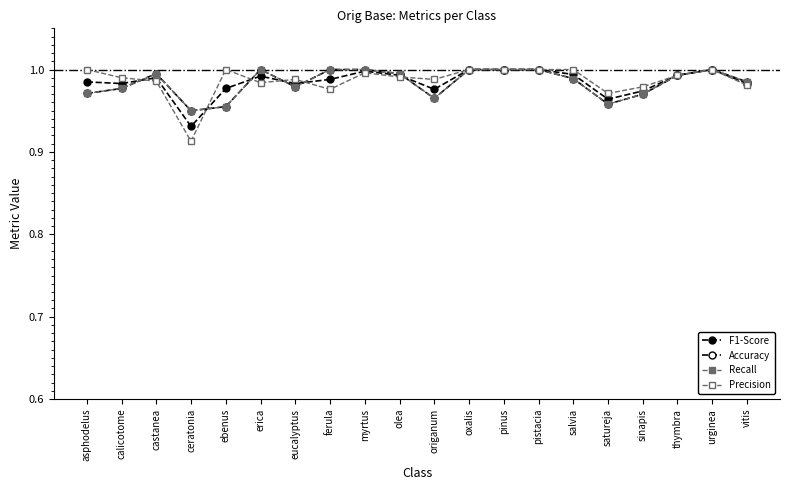

Which label corresponds to the largest value in the chart?

oxalis